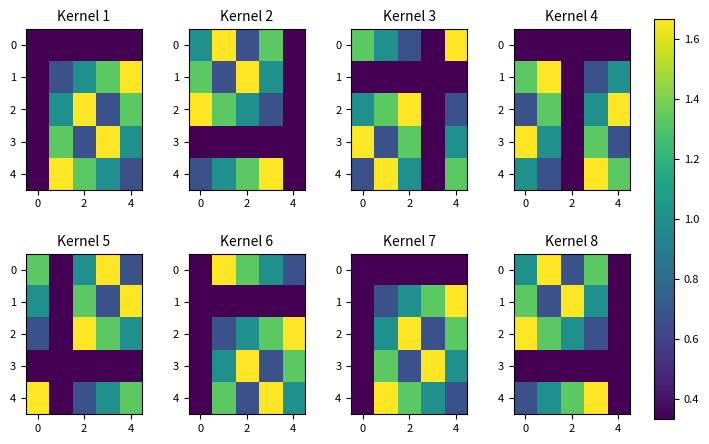

How many categories are shown in the chart?

5